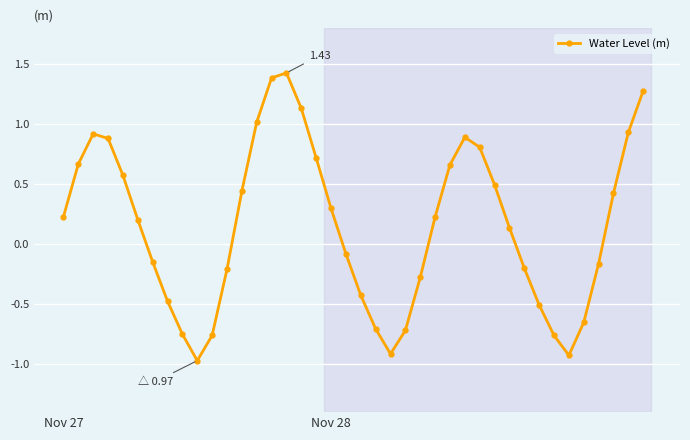

How many points are lower than both their immediate neighbors (excluding endpoints)?

3